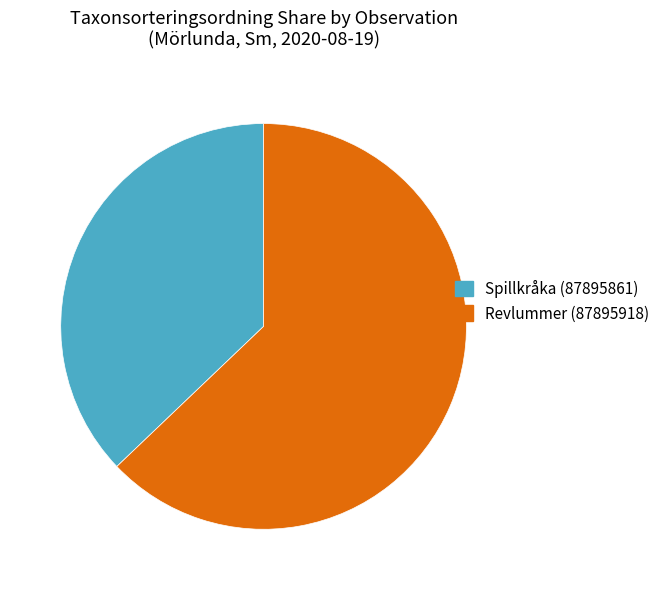

Count the number of slices in the pie.

2